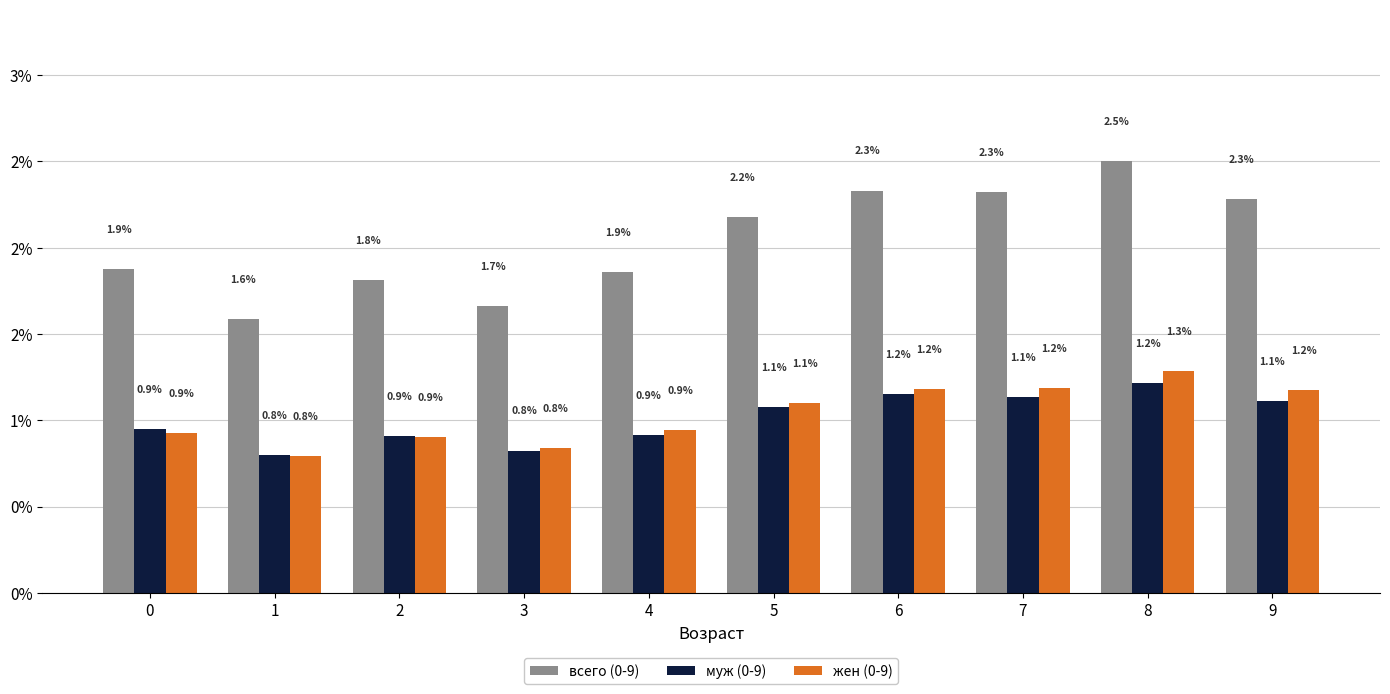

At 7, list the series in order from largest to smallest.

всего (0-9), жен (0-9), муж (0-9)